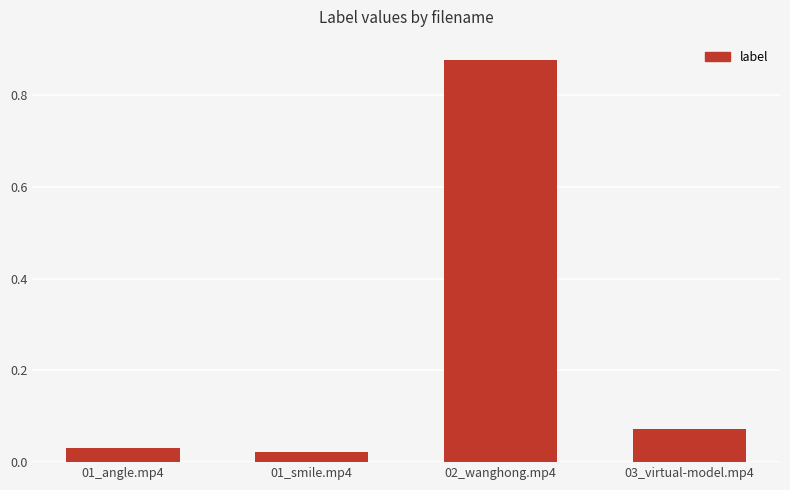

What is the label of the 2nd bar from the right?

02_wanghong.mp4